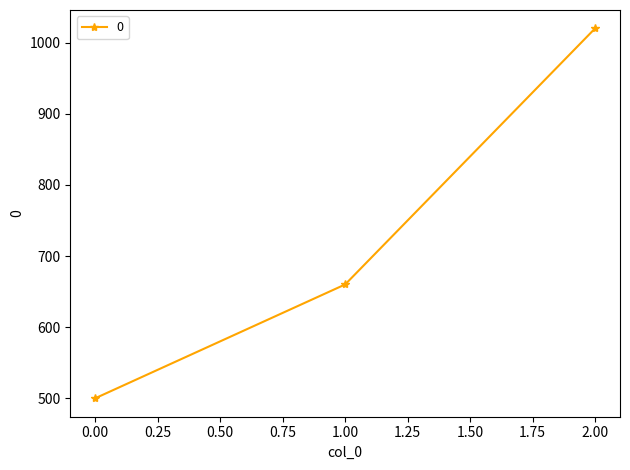

What is the sum of all values?

2180